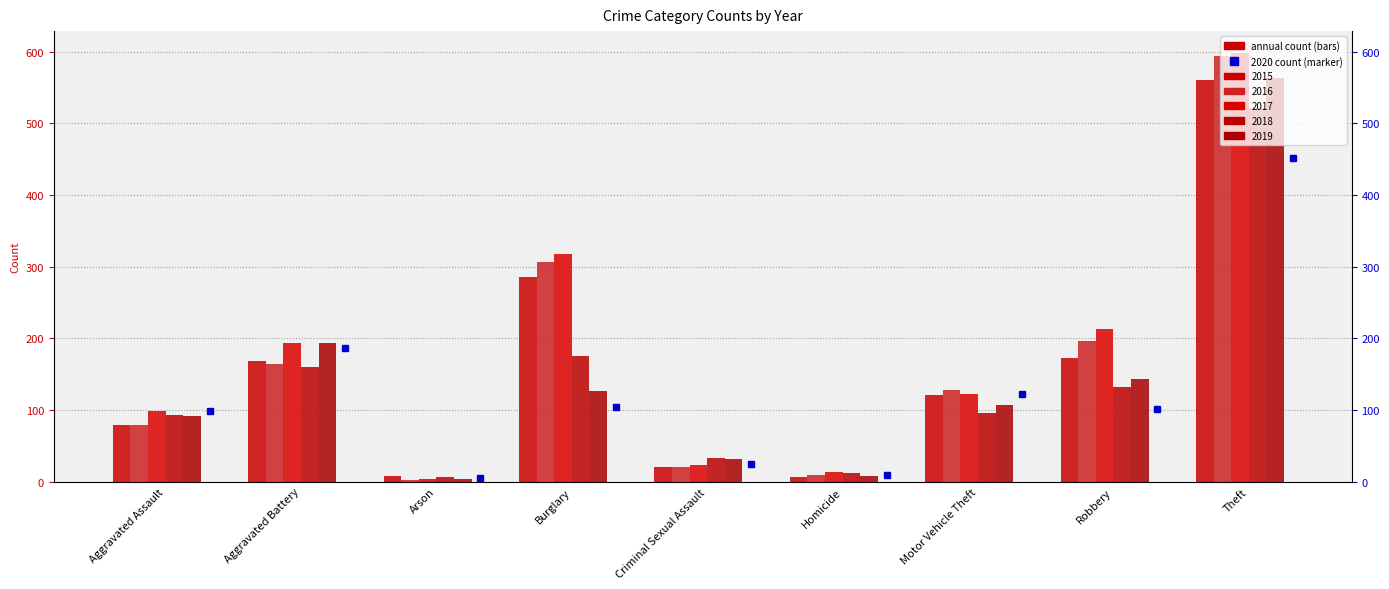

What is the difference between the second highest and minimum values in the 2018 series?

170